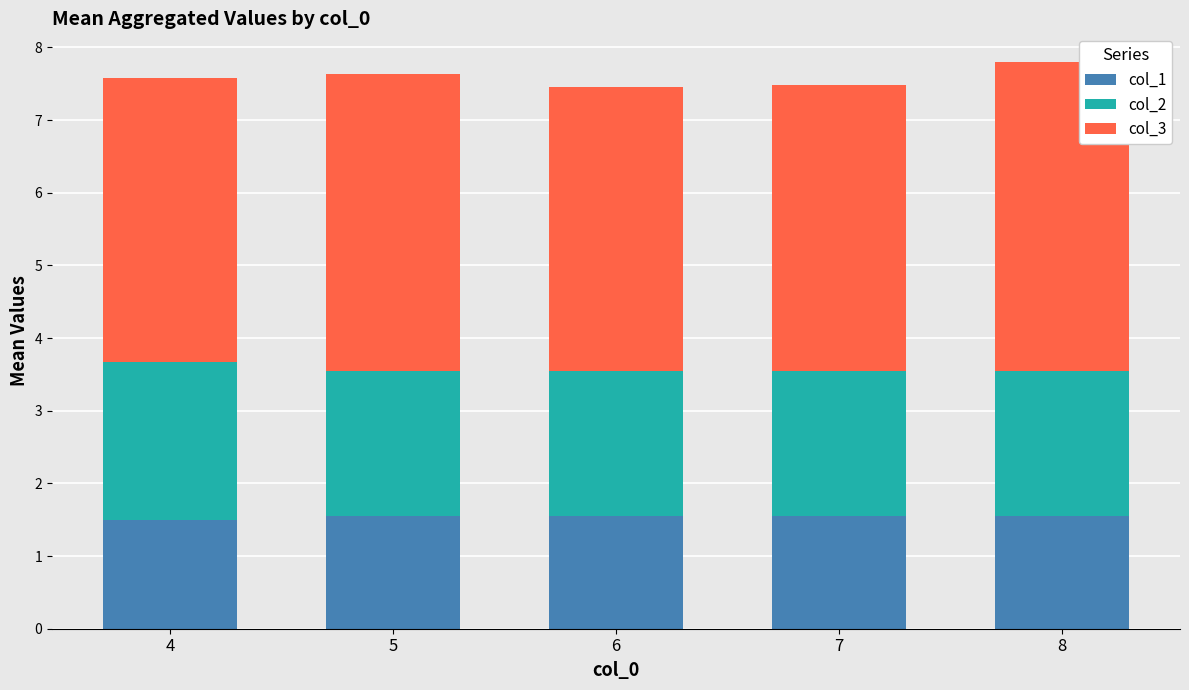

What are all the series names shown in the legend?

col_1, col_2, col_3